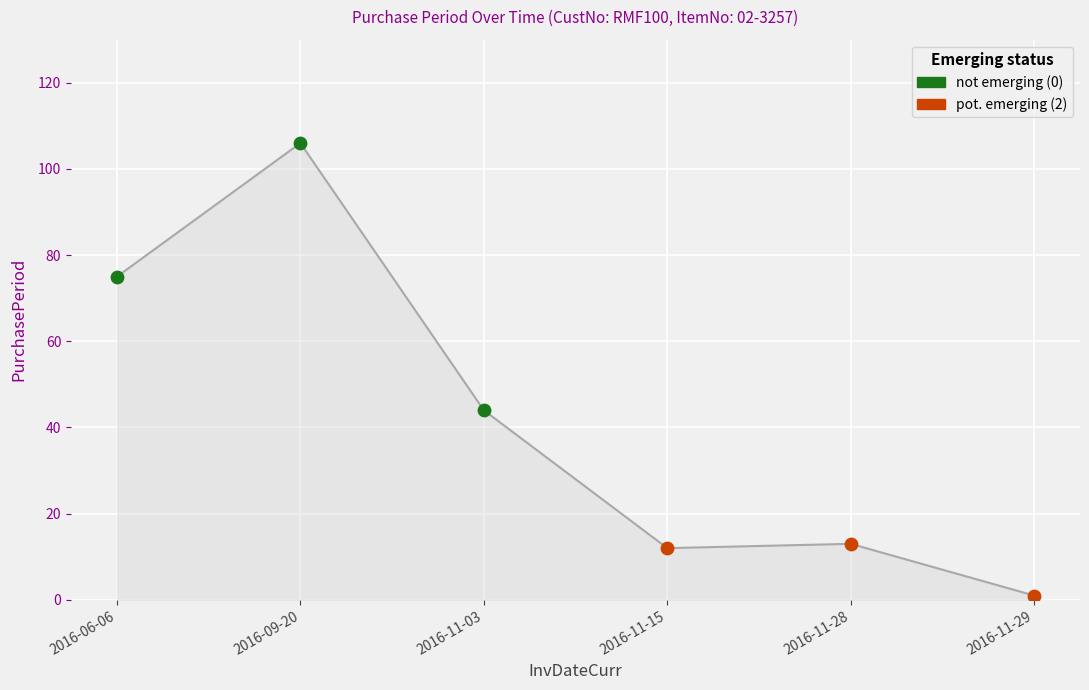

What is the change in value from 2016-06-06 to 2016-09-20?

+31